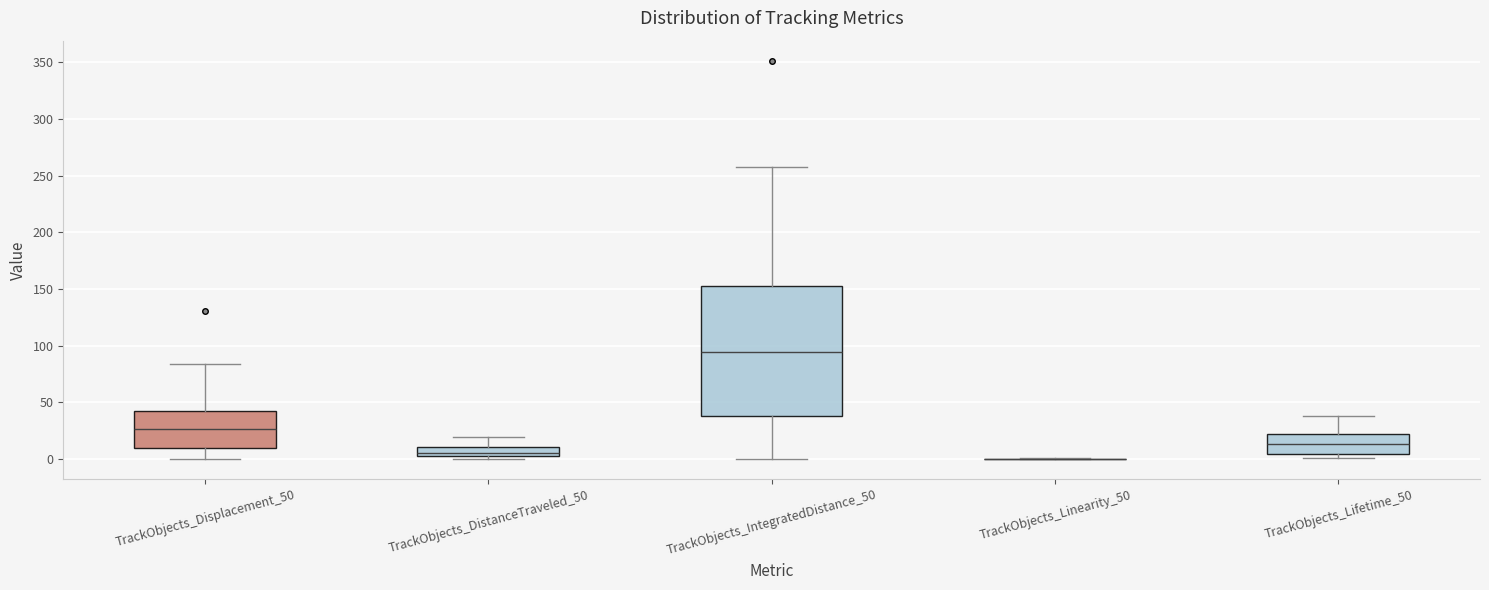

Where does the upper whisker of the box for TrackObjects_IntegratedDistance_50 end on the y-axis? The values are not printed on the chart, so give them approximately, as read against the axis.

255